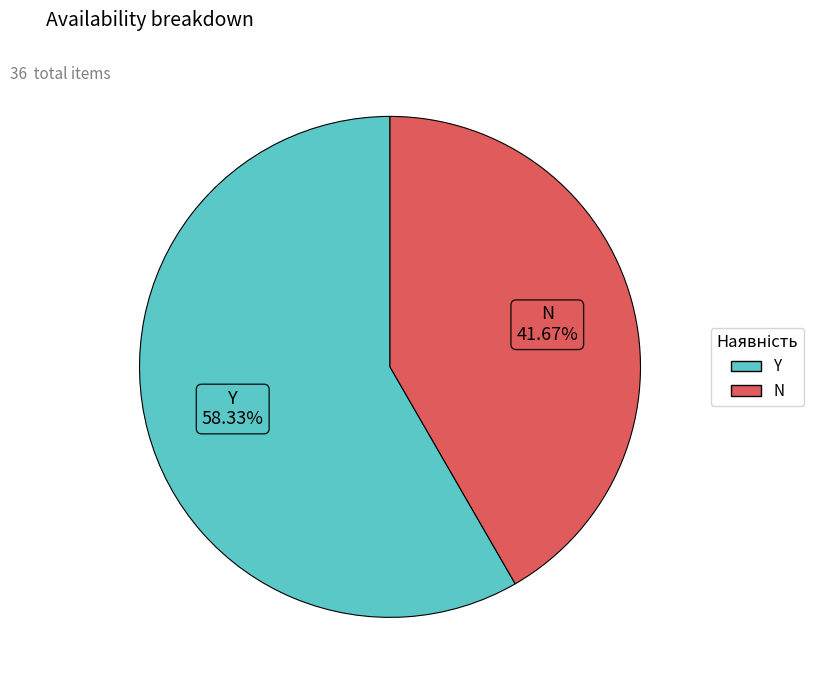

What is the total percentage of N and Y?

100.0%